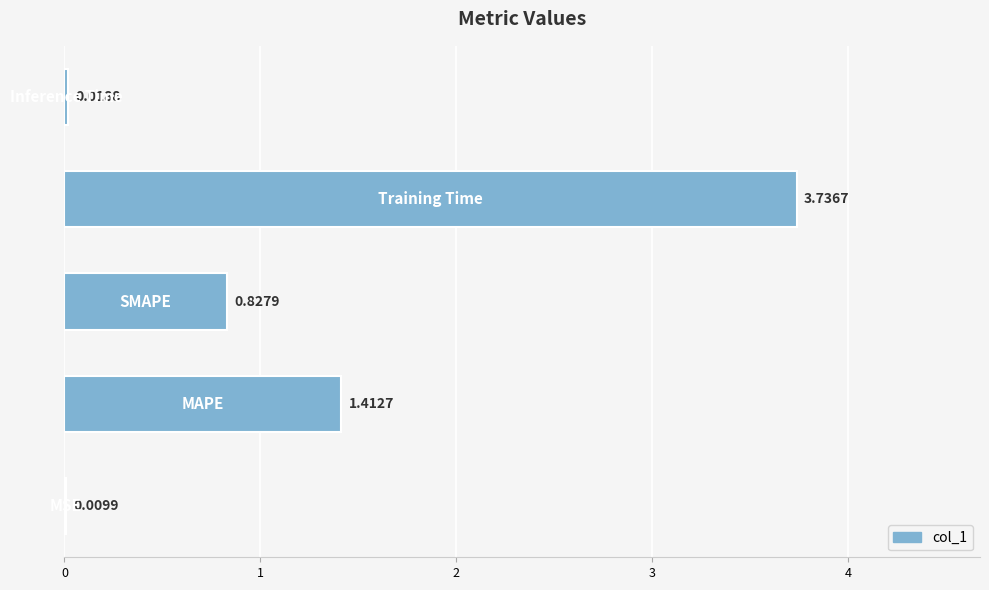

What is the difference between the second highest and minimum values?

1.4